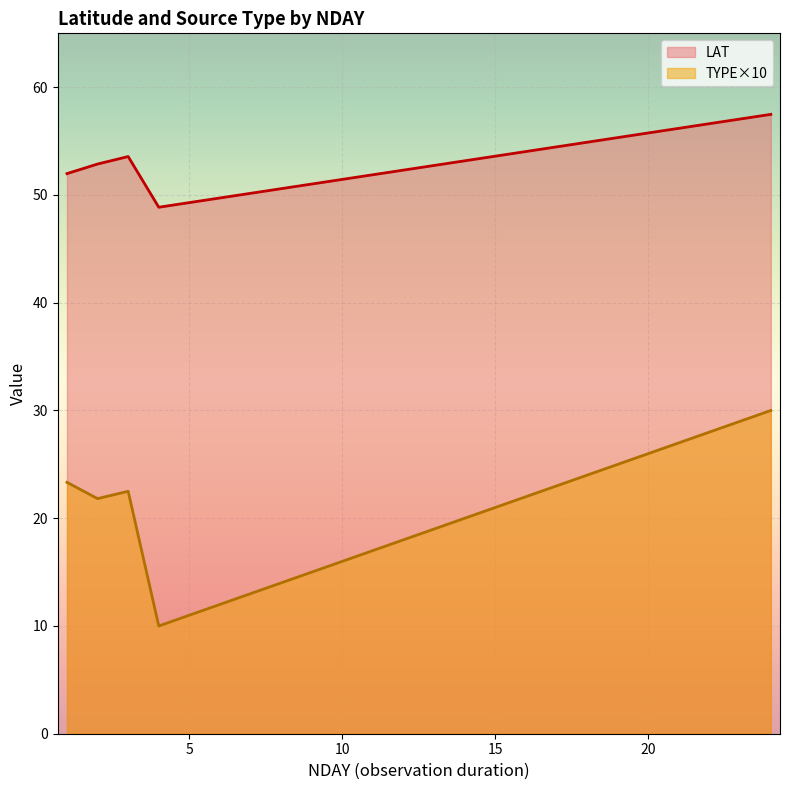

What is the label of the 1st point from the left?

1